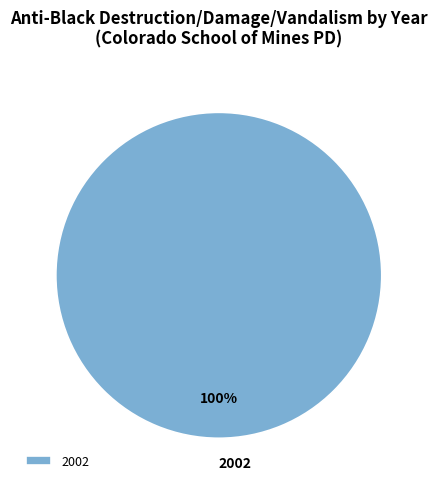

Rank the categories by value from highest to lowest.

2002